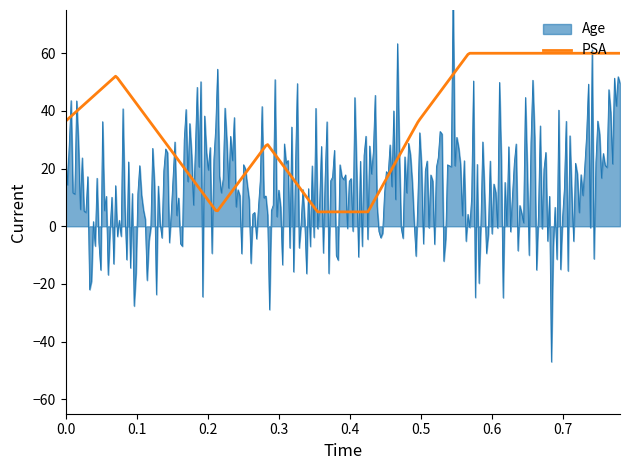

True or false: Age and PSA intersect in this chart.

False